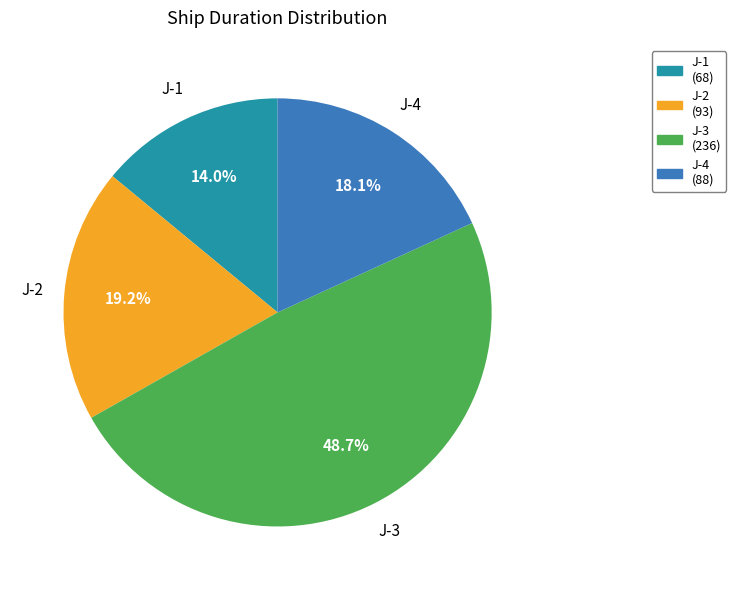

Which slice is the largest?

J-3